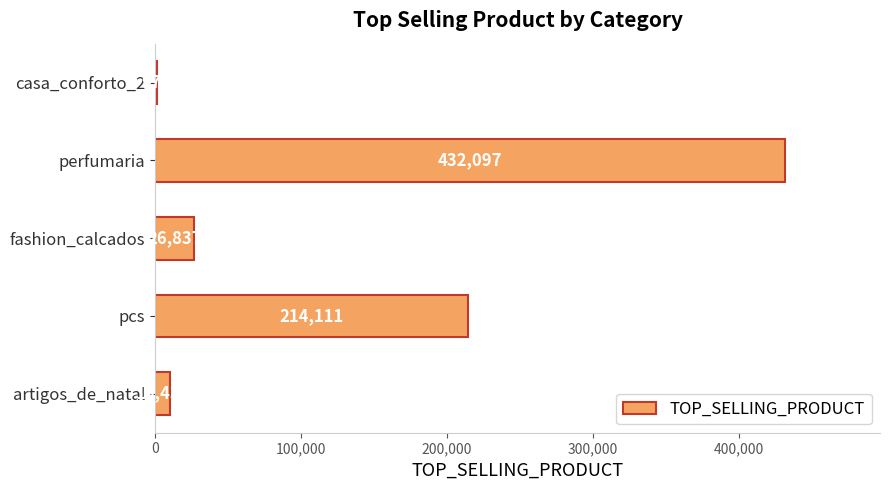

Reading bottom to top, list all the values displayed in this chart.

artigos_de_natal=10436	pcs=214111	fashion_calcados=26837	perfumaria=432097	casa_conforto_2=970